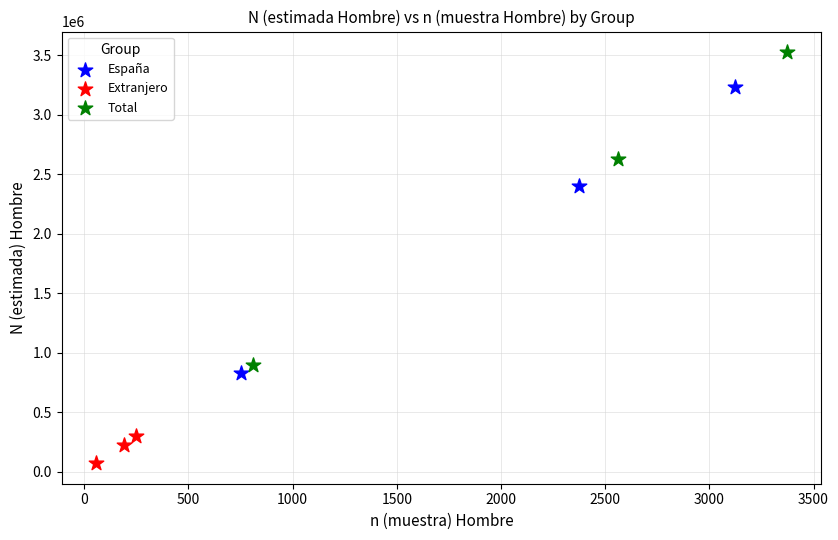

Which series has the largest Y range (max minus min)?

Total